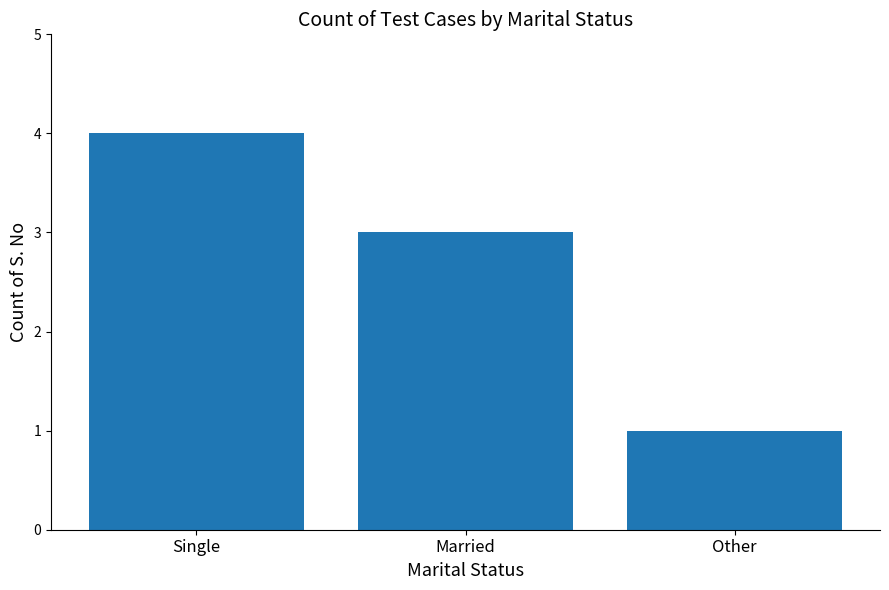

Does the chart contain stacked bars?

No